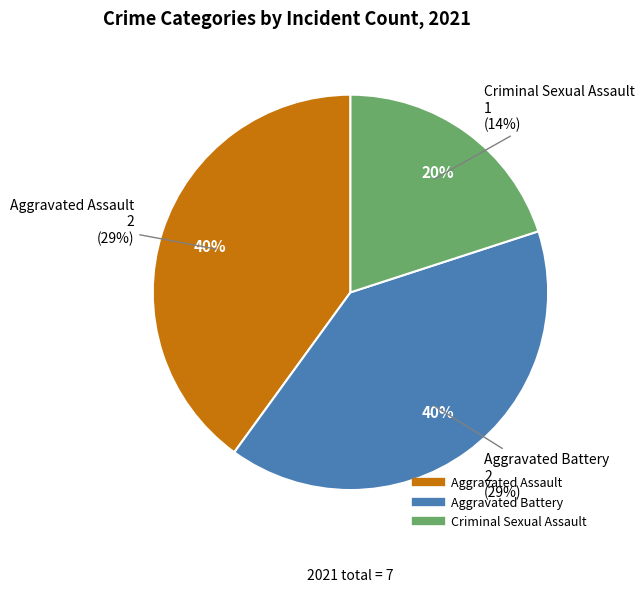

Is Criminal Sexual Assault the majority of the pie?

No